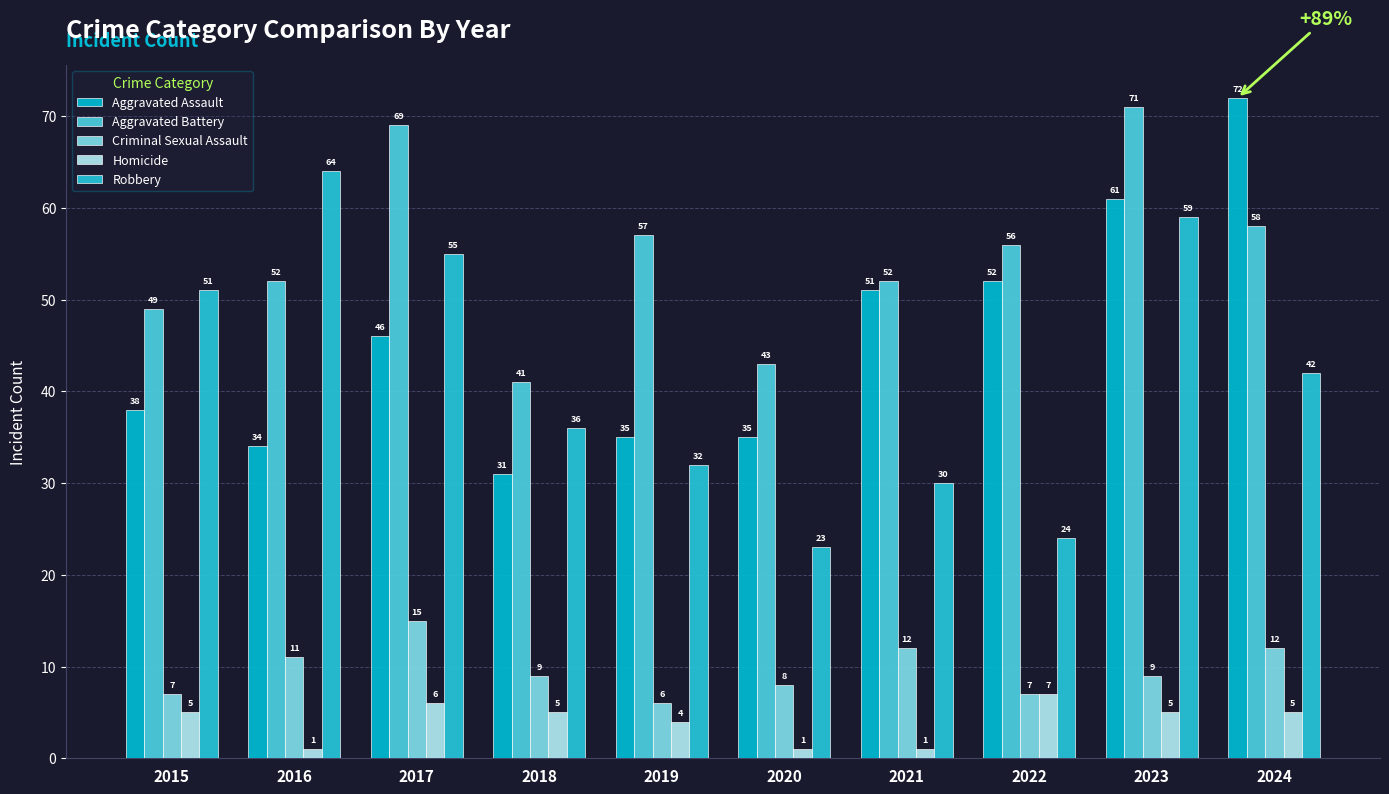

List the series in order of their peak value, highest first.

Aggravated Assault, Aggravated Battery, Robbery, Criminal Sexual Assault, Homicide